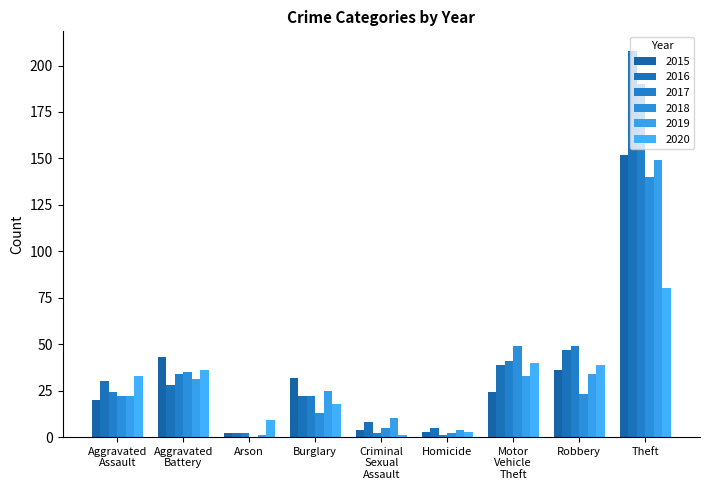

Reading left to right, what are all the values shown in this chart?

2015: Aggravated
Assault=20	Aggravated
Battery=43	Arson=2	Burglary=32	Criminal
Sexual
Assault=4	Homicide=3	Motor
Vehicle
Theft=24	Robbery=36	Theft=152
2016: Aggravated
Assault=30	Aggravated
Battery=28	Arson=2	Burglary=22	Criminal
Sexual
Assault=8	Homicide=5	Motor
Vehicle
Theft=39	Robbery=47	Theft=208
2017: Aggravated
Assault=24	Aggravated
Battery=34	Arson=2	Burglary=22	Criminal
Sexual
Assault=2	Homicide=1	Motor
Vehicle
Theft=41	Robbery=49	Theft=190
2018: Aggravated
Assault=22	Aggravated
Battery=35	Arson=0	Burglary=13	Criminal
Sexual
Assault=5	Homicide=2	Motor
Vehicle
Theft=49	Robbery=23	Theft=140
2019: Aggravated
Assault=22	Aggravated
Battery=31	Arson=1	Burglary=25	Criminal
Sexual
Assault=10	Homicide=4	Motor
Vehicle
Theft=33	Robbery=34	Theft=149
2020: Aggravated
Assault=33	Aggravated
Battery=36	Arson=9	Burglary=18	Criminal
Sexual
Assault=1	Homicide=3	Motor
Vehicle
Theft=40	Robbery=39	Theft=80